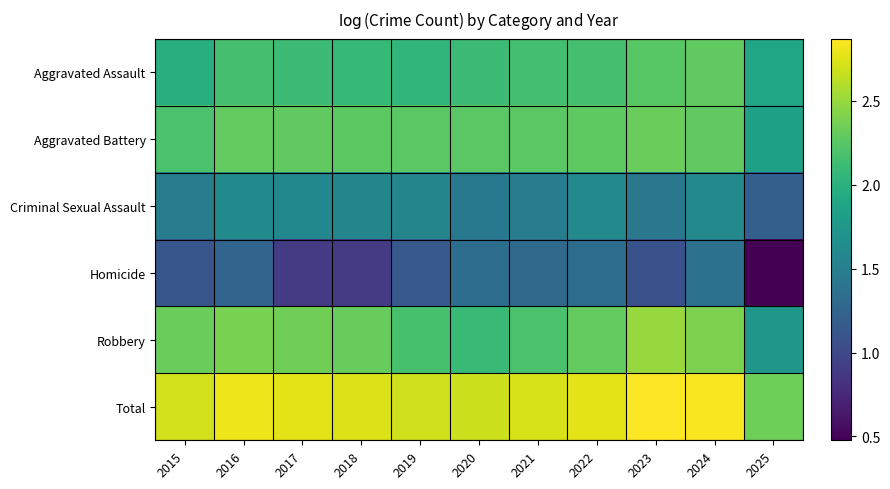

Which series changed the most between 2017 and 2024?

Homicide